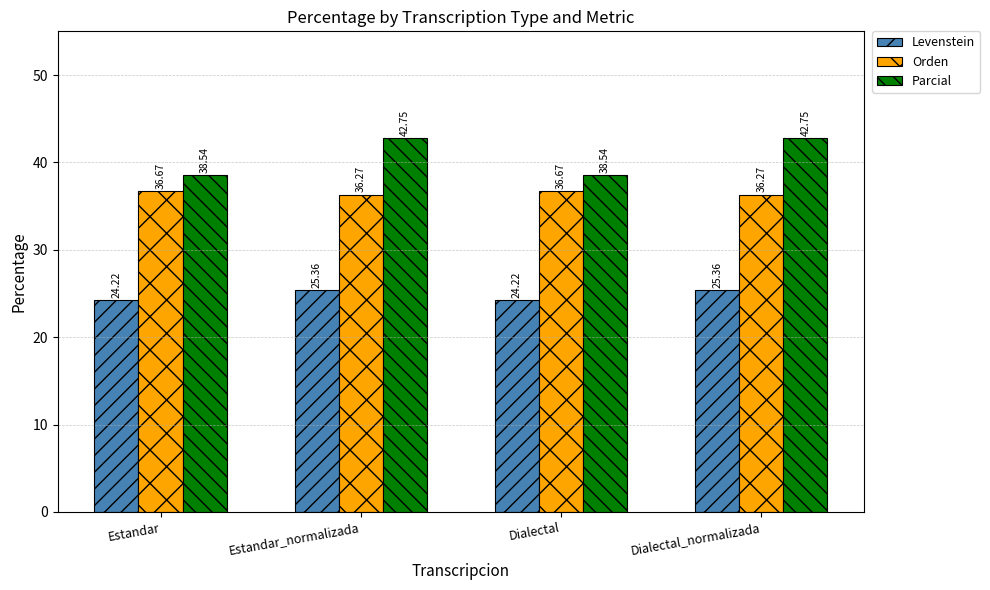

Which series has the largest total across all categories?

Parcial